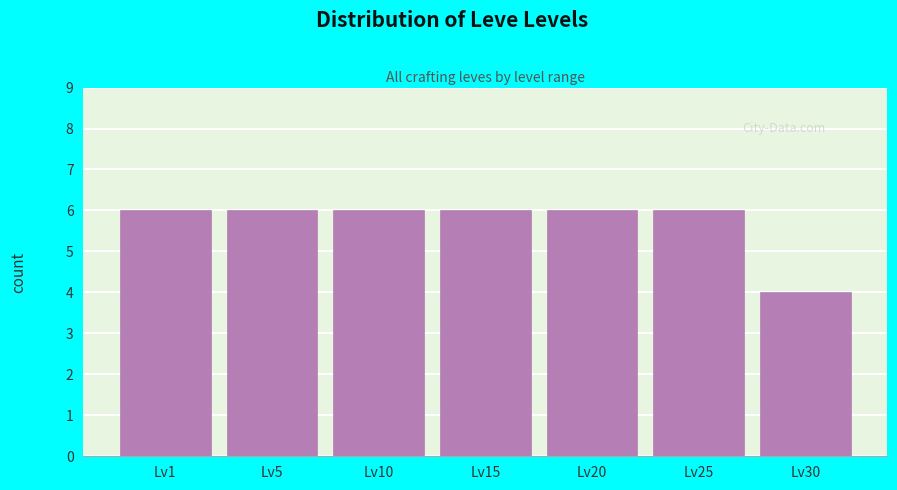

Reading right to left, list all the values displayed in this chart.

Lv30=4	Lv25=6	Lv20=6	Lv15=6	Lv10=6	Lv5=6	Lv1=6